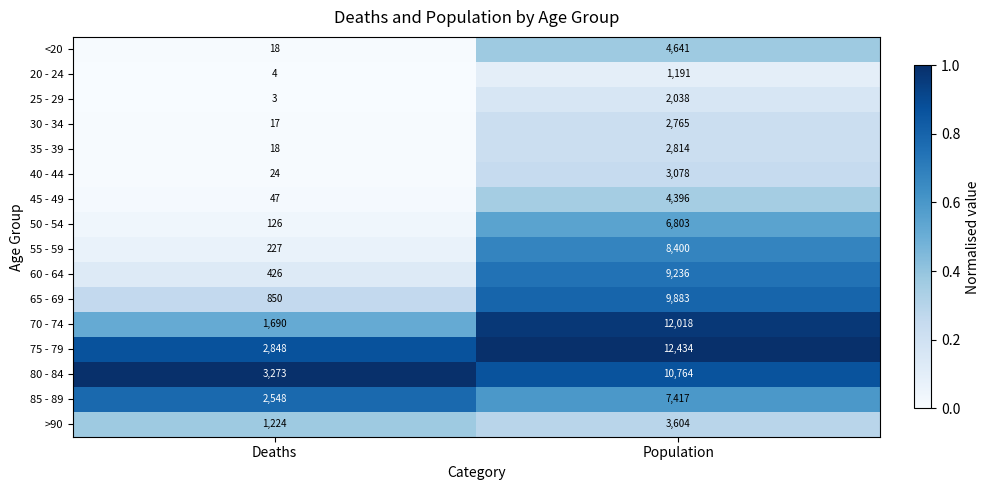

Which category has the lowest value across all series?

Deaths